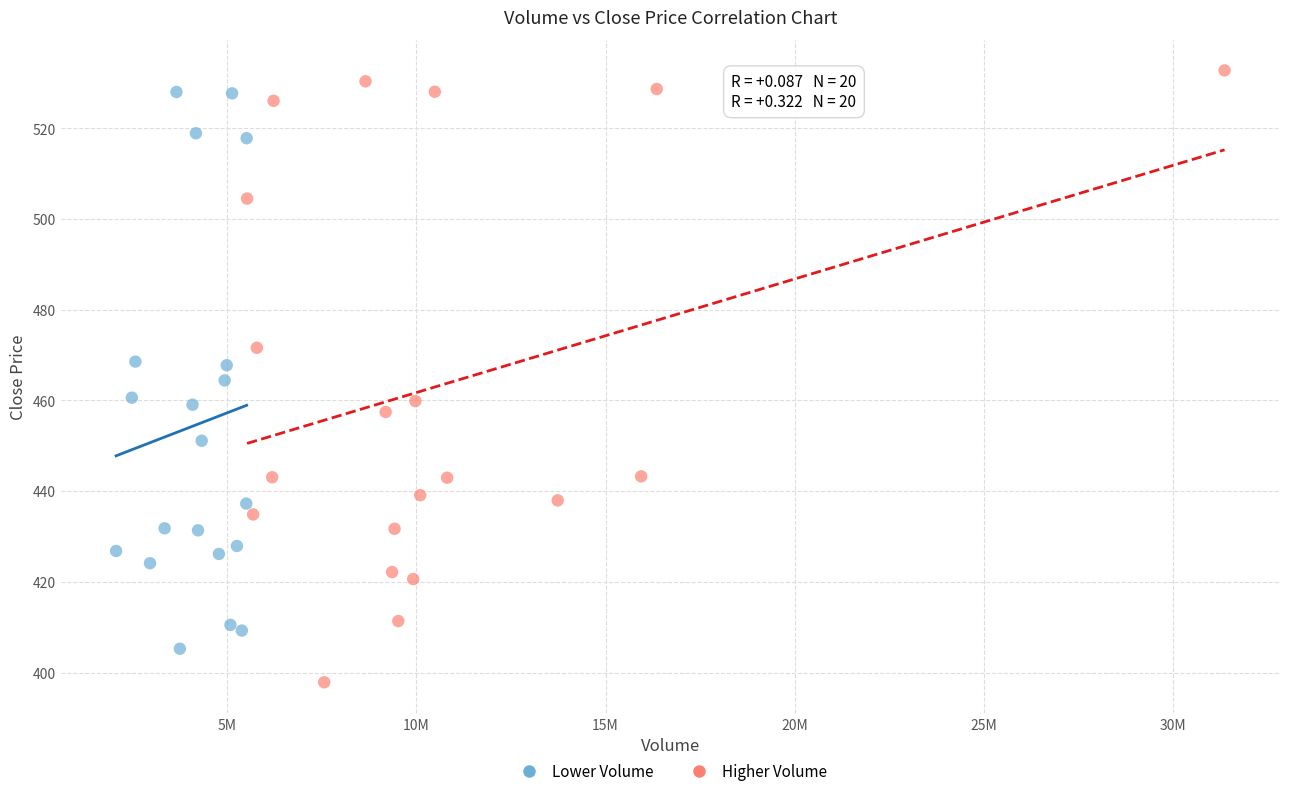

Which series reaches the minimum Y coordinate?

Higher Volume